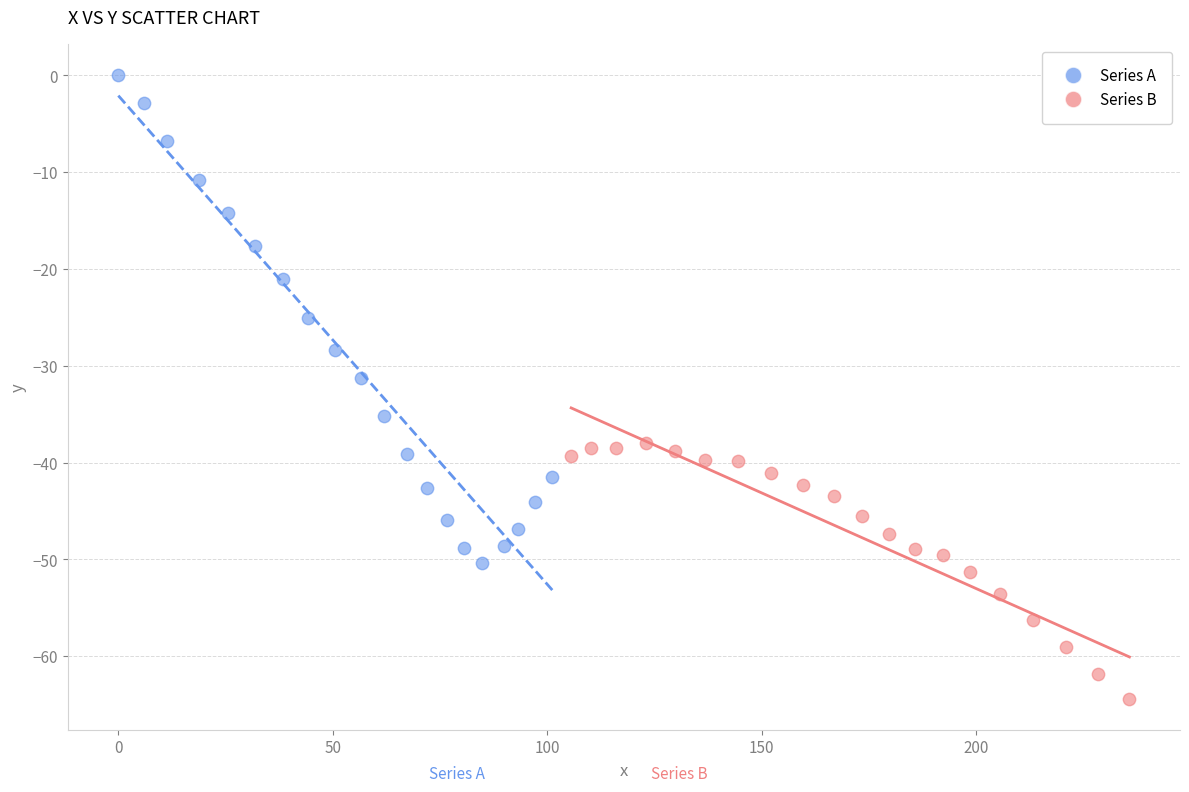

Which series contains the lowest Y value?

Series B